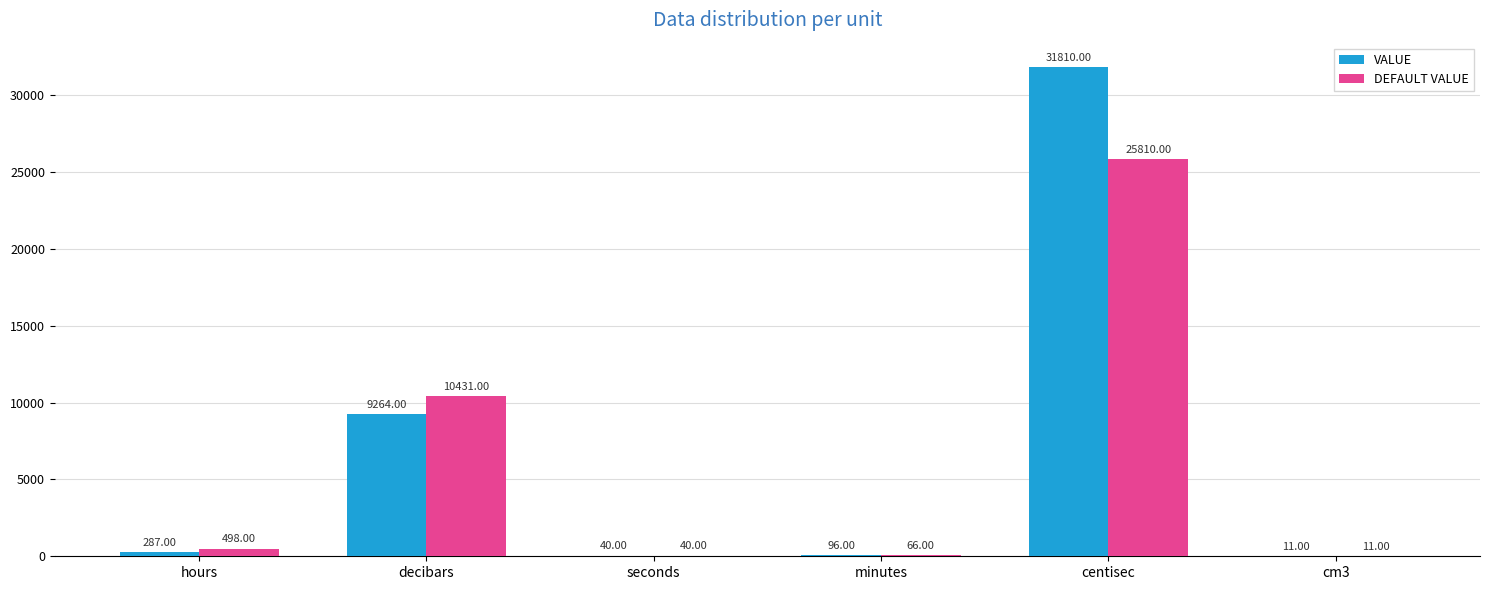

What is the sum of all DEFAULT VALUE values?

36856